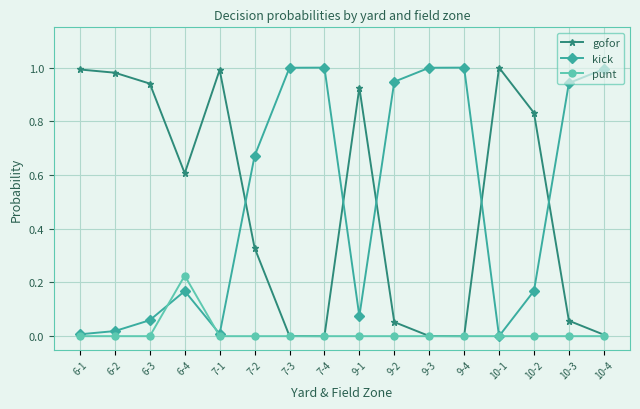

Is the value of kick at 7-3 greater than the value of punt at 7-4?

Yes